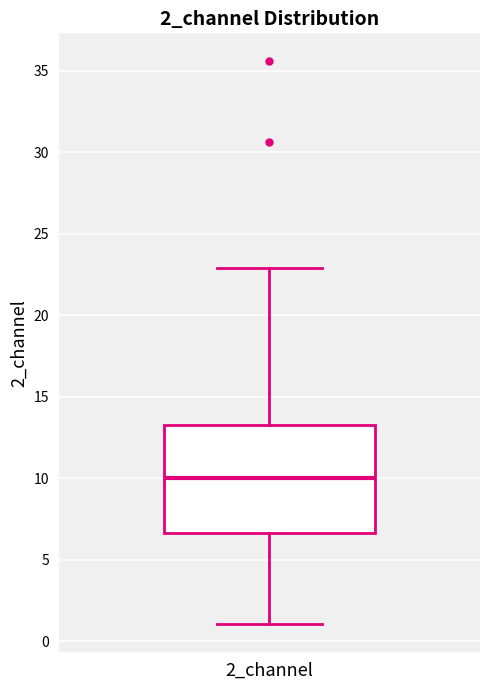

Transcribe this box plot: give where the median line is, the range the box spans, and where the two whiskers end, as read against the y-axis. The values are not printed on the chart, so give them approximately, as read against the axis.

median 10.0, box 6.5 to 13.5, whiskers 1.0 to 23.0